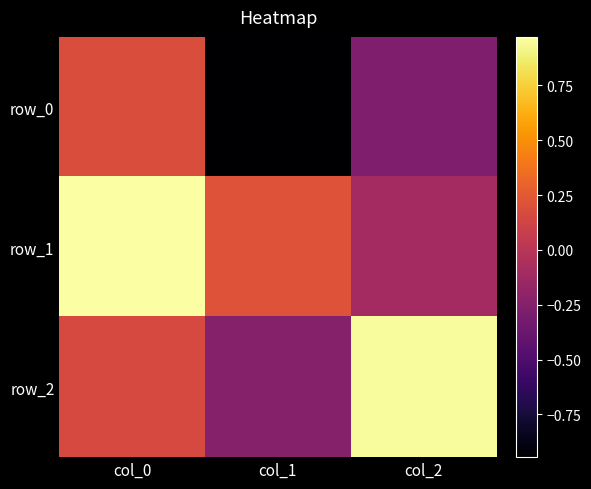

At which label does row_0 reach its minimum?

col_1